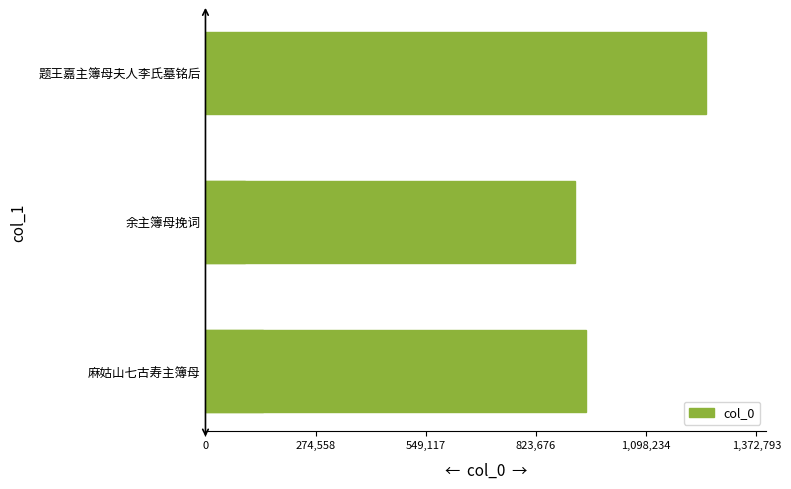

How many data points are less than 920762?

2